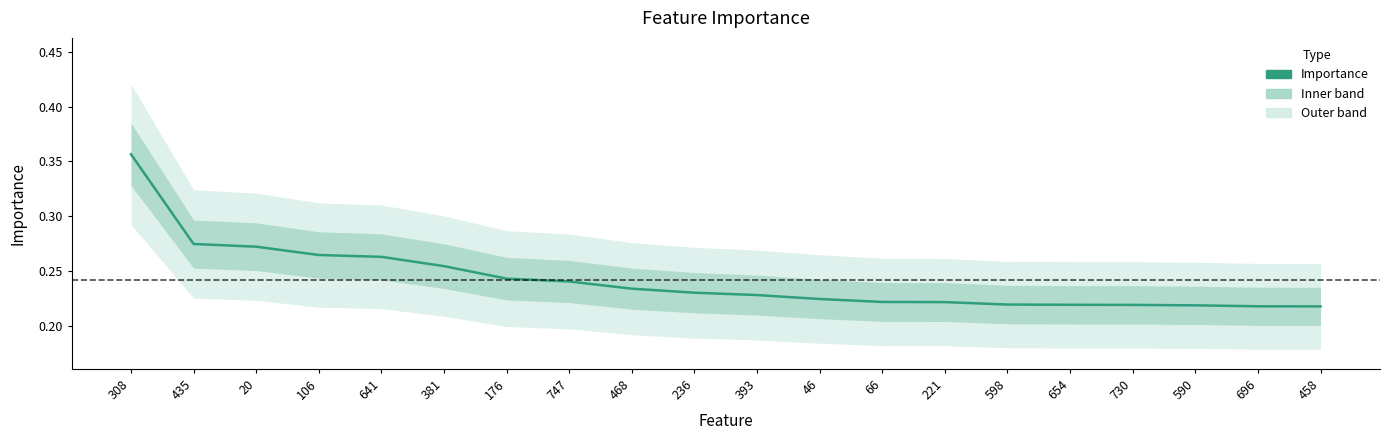

Where is the data nearest to the value 0?

458